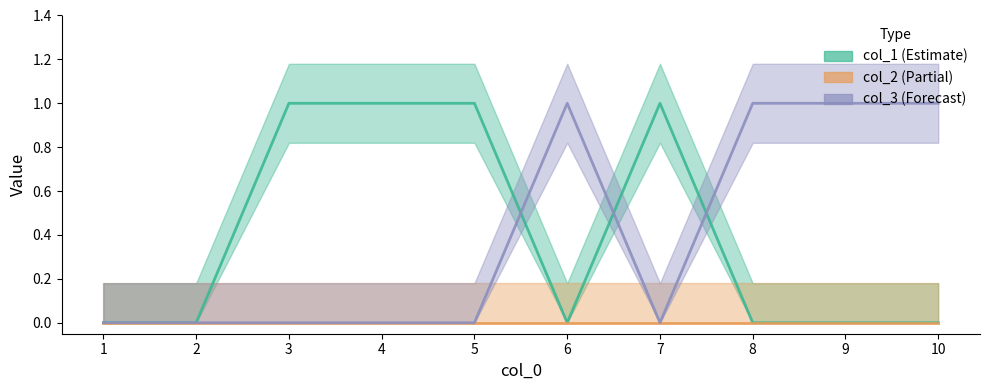

Reading left to right, extract all data points from this chart.

2: 0	0	1	1	1	0	1	0	0	0
1: 0	0	0	0	0	1	0	1	1	1